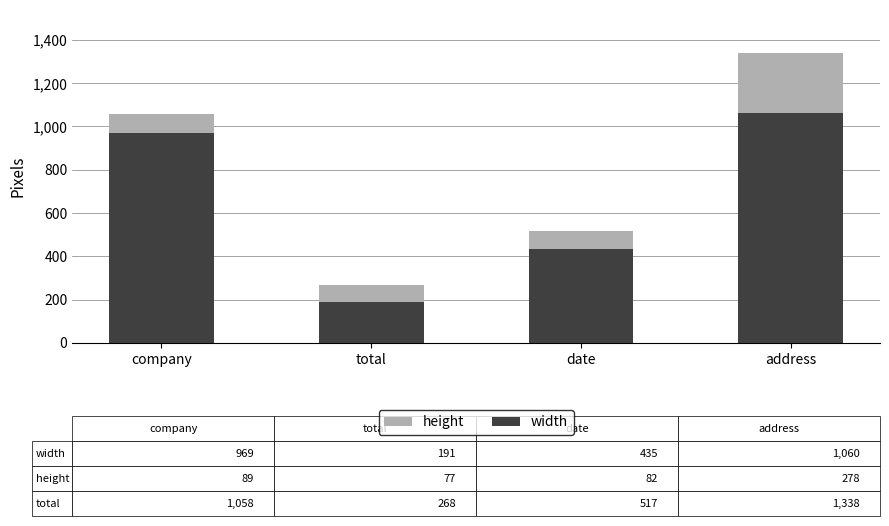

What is the total value across all series at total?

268